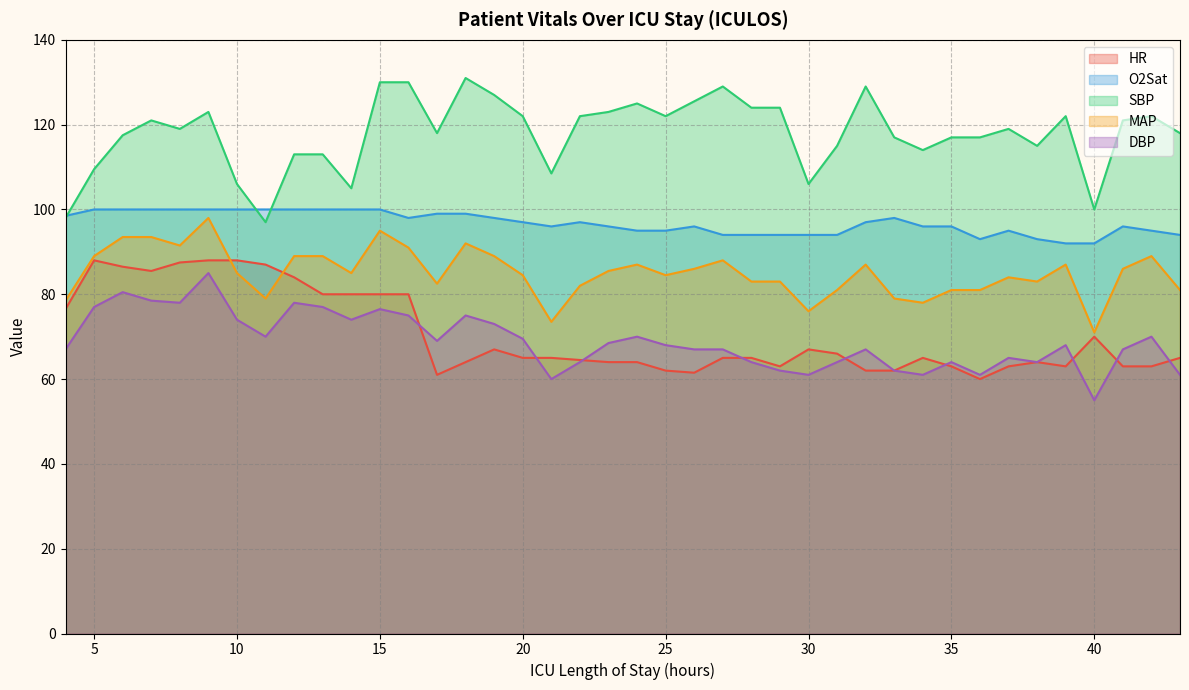

Rank the categories by SBP value from highest to lowest.

18, 15, 16, 27, 32, 19, 26, 24, 28, 29, 9, 23, 20, 22, 25, 39, 42, 7, 41, 8, 37, 17, 43, 6, 33, 35, 36, 31, 38, 34, 12, 13, 5, 21, 10, 30, 14, 40, 4, 11